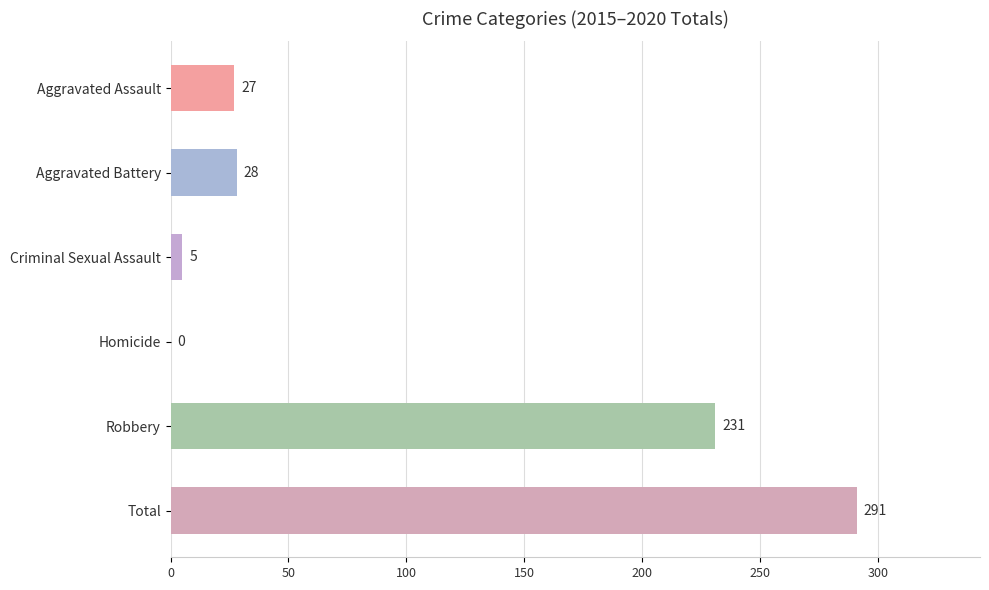

What is the greatest value displayed?

291